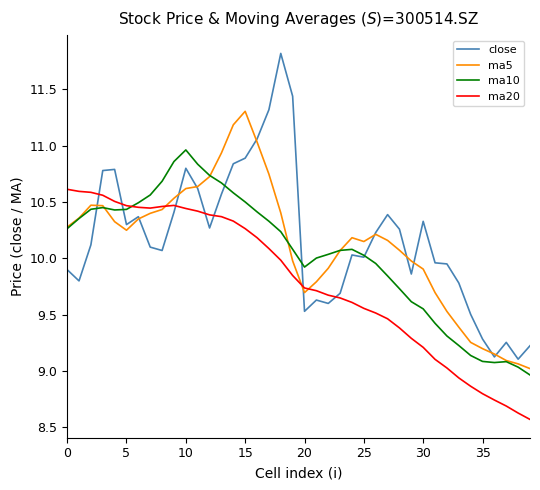

True or false: ma20 and close intersect in this chart.

True